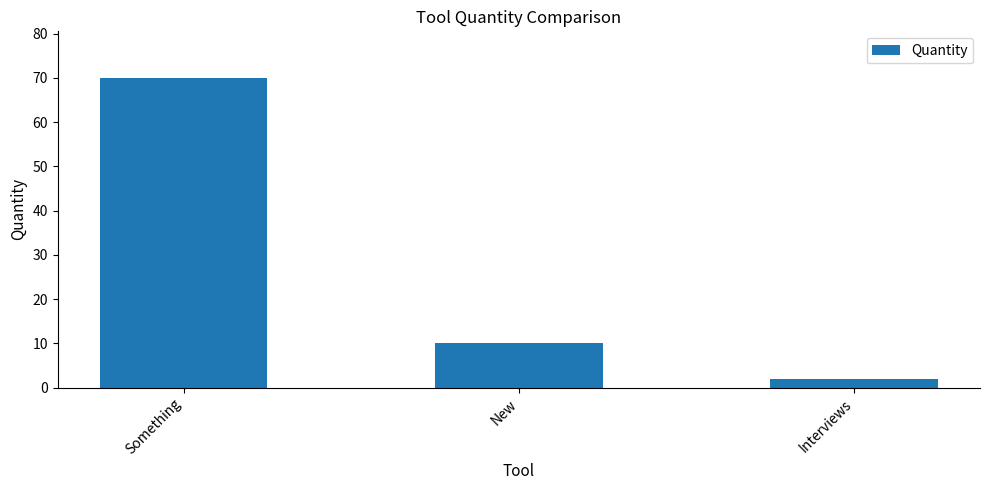

How many bars are there in total?

3